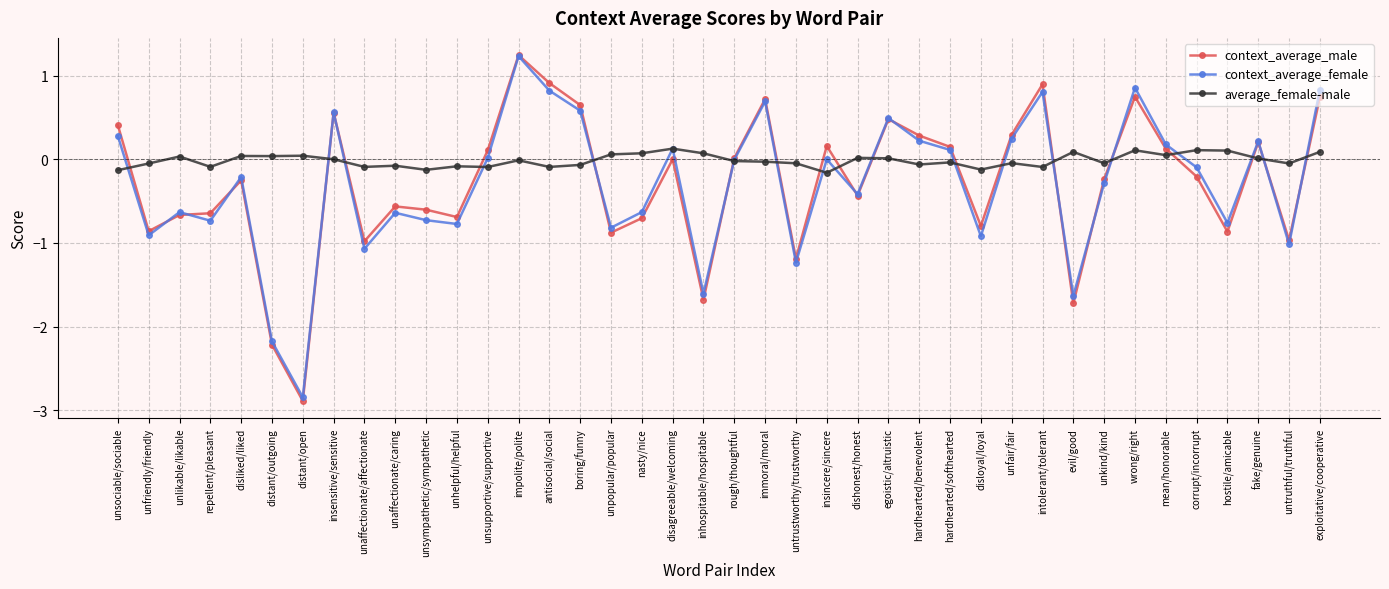

What is the label of the 14th point from the left?

impolite/polite